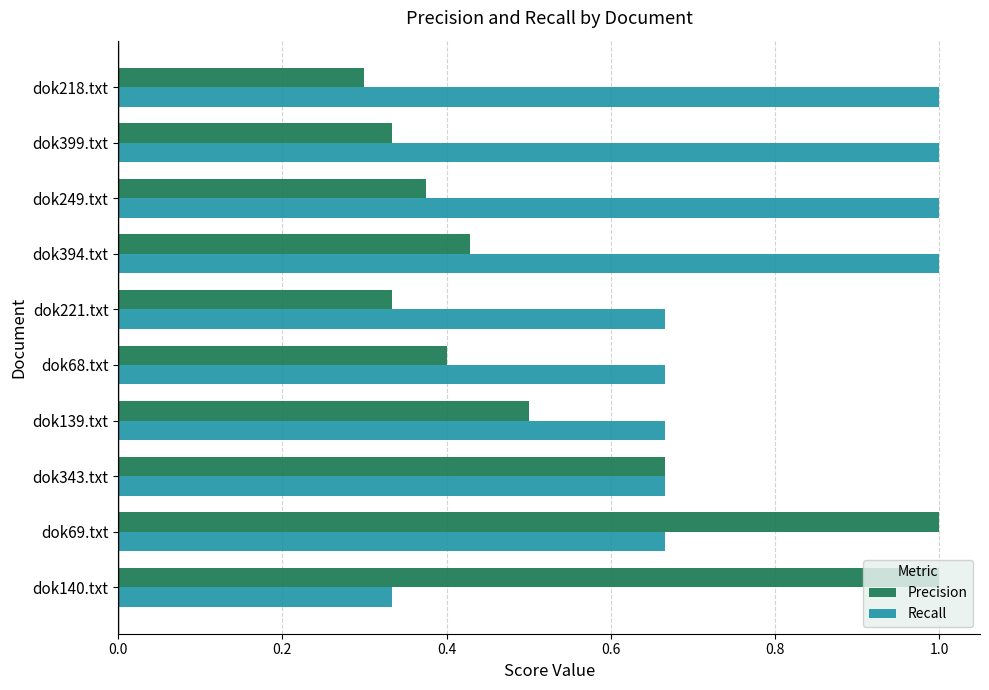

Count the Precision values in the range 0 to 1.

10